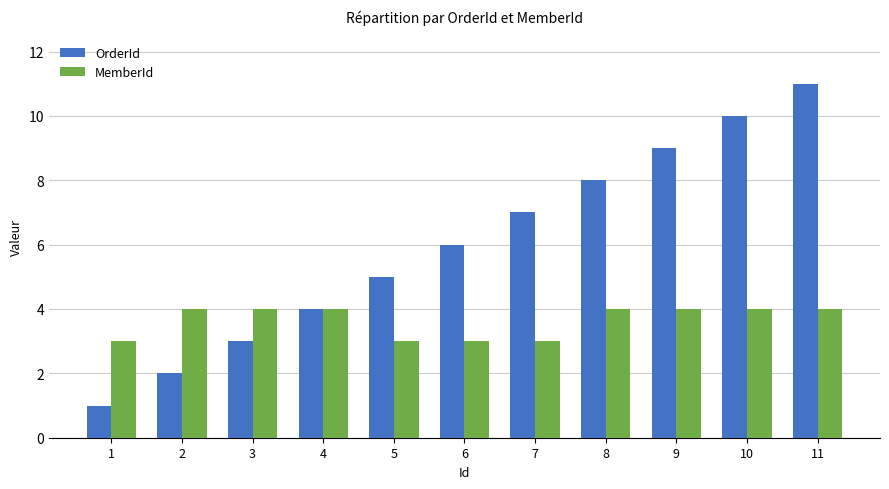

What is the sum of all OrderId values?

66